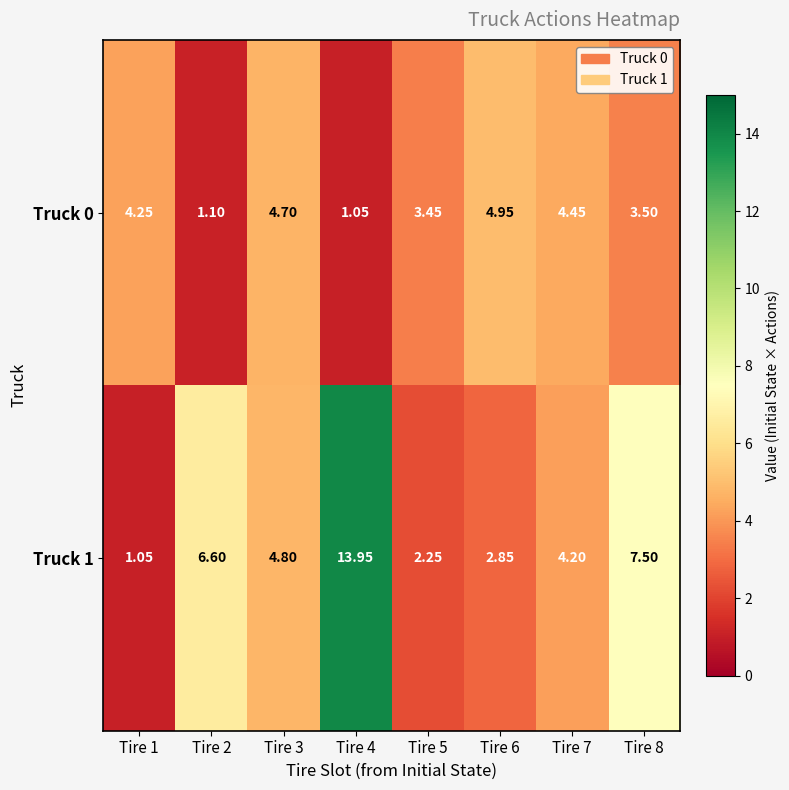

Count the number of data series in this chart.

2